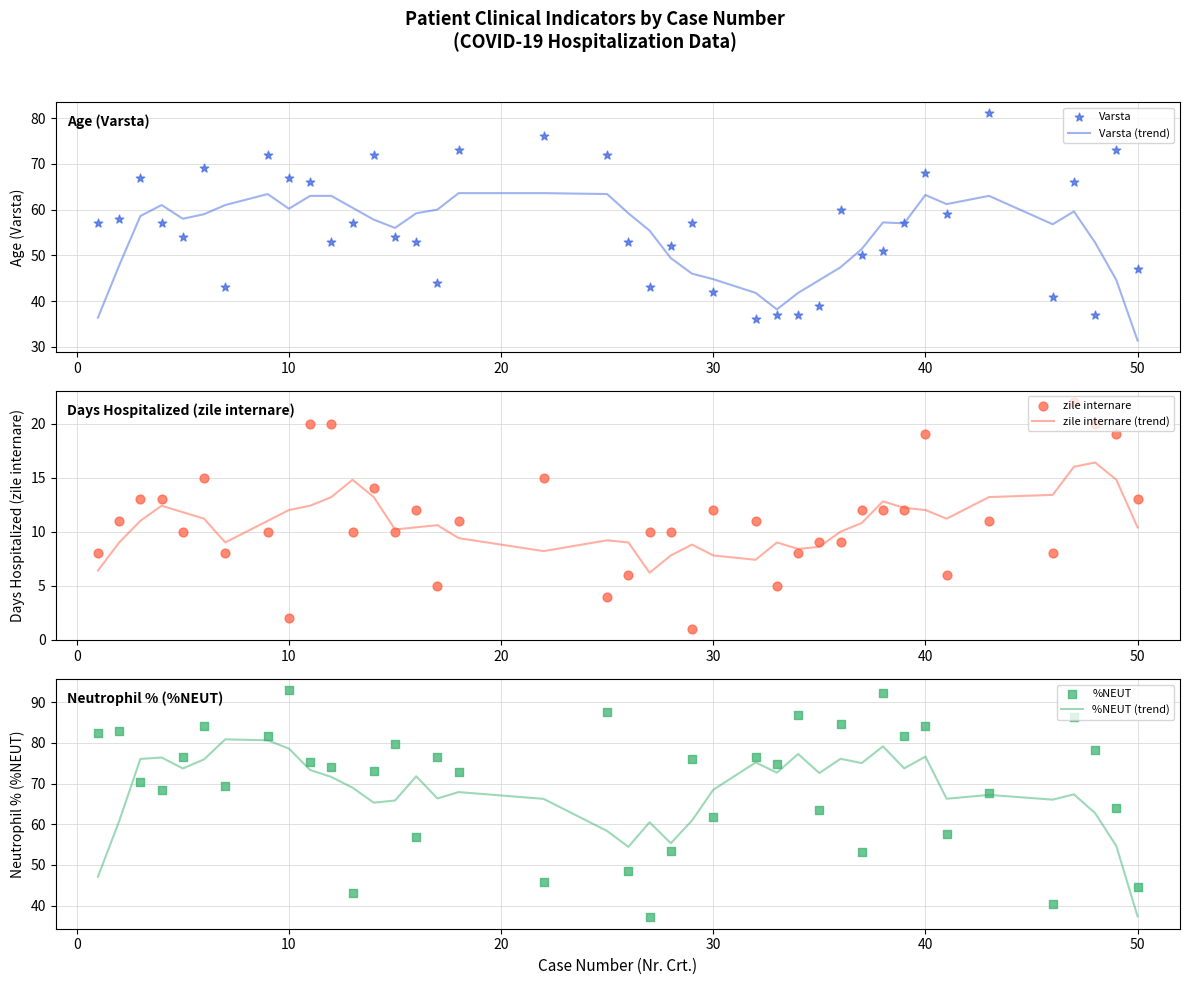

Which category has the lowest value in the Varsta (trend) series?

50